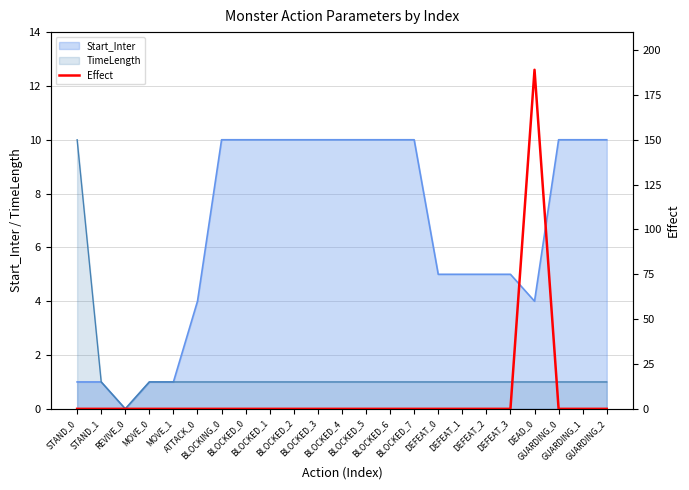

What position from the right is BLOCKING_0?

17